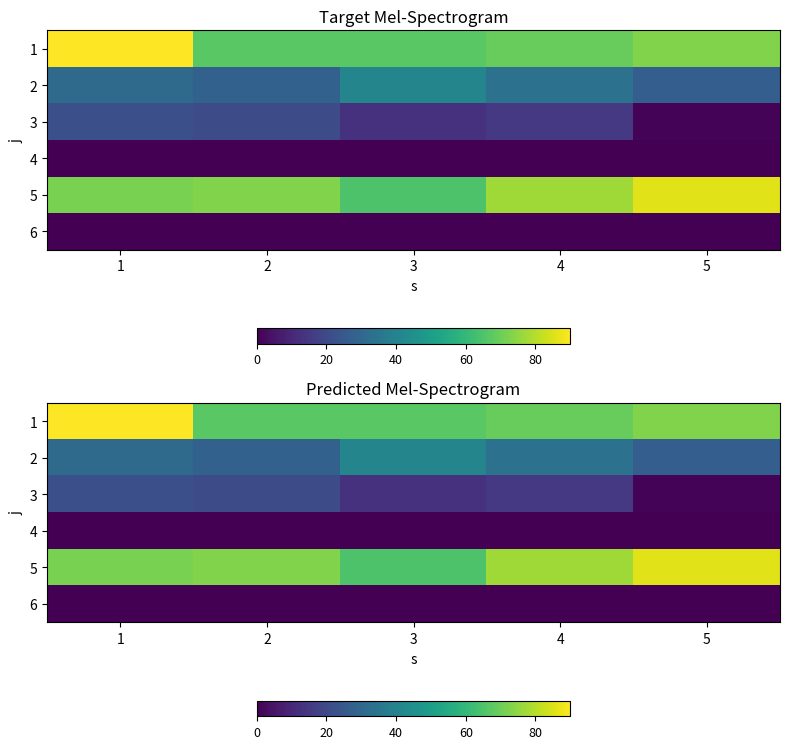

Between 2 and 4, which is larger?

4